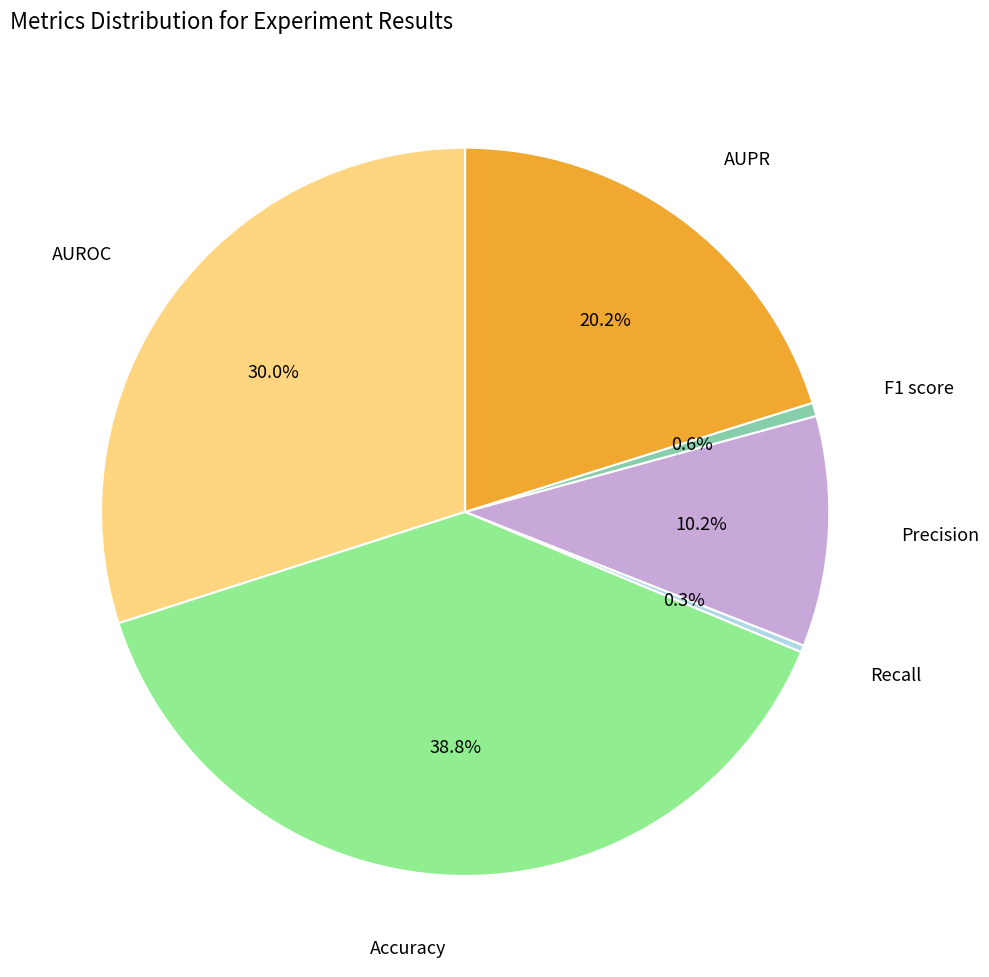

To the nearest percent, what is the average slice percentage?

17%